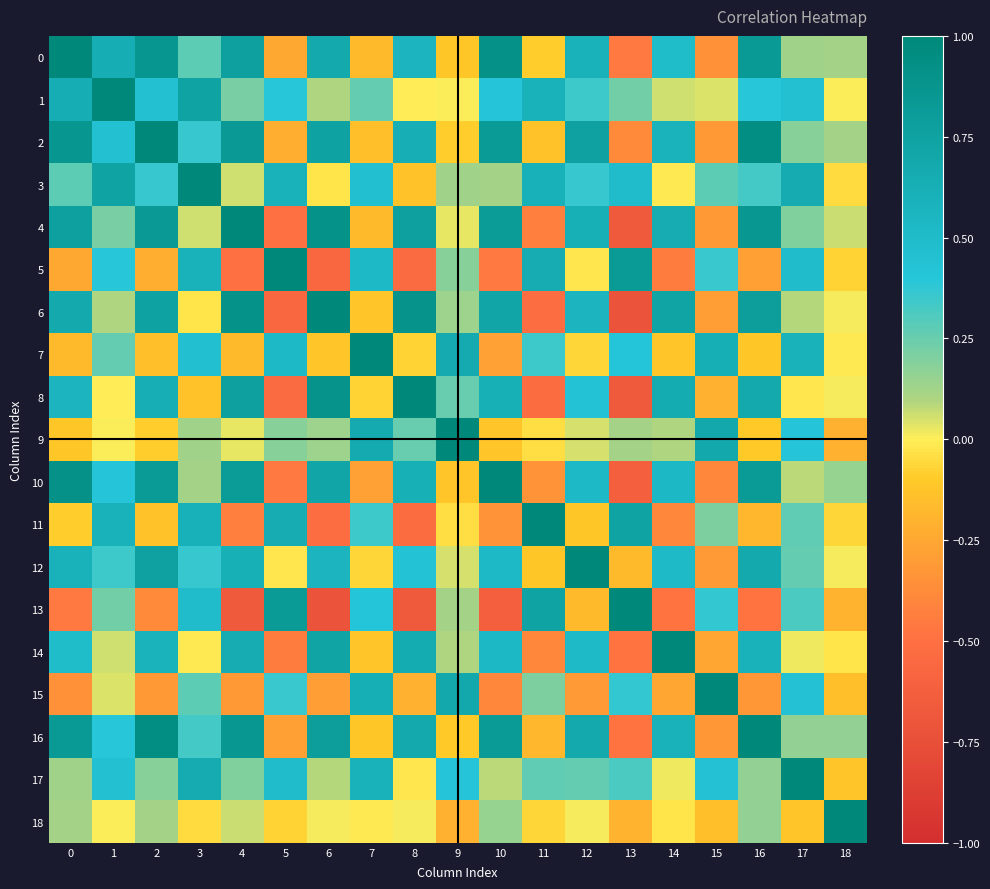

Reading left to right, what are all the values shown in this chart?

0: 0=1.0	1=0.6	2=0.9	3=0.3	4=0.8	5=-0.2	6=0.7	7=-0.2	8=0.6	9=-0.1	10=0.9	11=-0.1	12=0.6	13=-0.5	14=0.5	15=-0.3	16=0.8	17=0.1	18=0.1
1: 0=0.6	1=1.0	2=0.5	3=0.7	4=0.2	5=0.4	6=0.1	7=0.3	8=-0.0	9=0.0	10=0.4	11=0.6	12=0.3	13=0.2	14=0.1	15=0.0	16=0.4	17=0.5	18=0.0
2: 0=0.9	1=0.5	2=1.0	3=0.4	4=0.8	5=-0.2	6=0.7	7=-0.1	8=0.6	9=-0.1	10=0.8	11=-0.1	12=0.8	13=-0.4	14=0.6	15=-0.3	16=0.9	17=0.2	18=0.1
3: 0=0.3	1=0.7	2=0.4	3=1.0	4=0.1	5=0.6	6=-0.0	7=0.5	8=-0.1	9=0.1	10=0.1	11=0.6	12=0.4	13=0.5	14=-0.0	15=0.3	16=0.3	17=0.7	18=-0.1
4: 0=0.8	1=0.2	2=0.8	3=0.1	4=1.0	5=-0.5	6=0.9	7=-0.2	8=0.8	9=0.0	10=0.8	11=-0.4	12=0.6	13=-0.7	14=0.6	15=-0.3	16=0.9	17=0.2	18=0.1
5: 0=-0.2	1=0.4	2=-0.2	3=0.6	4=-0.5	5=1.0	6=-0.6	7=0.5	8=-0.5	9=0.2	10=-0.5	11=0.6	12=-0.0	13=0.8	14=-0.4	15=0.4	16=-0.3	17=0.5	18=-0.1
6: 0=0.7	1=0.1	2=0.7	3=-0.0	4=0.9	5=-0.6	6=1.0	7=-0.1	8=0.9	9=0.1	10=0.7	11=-0.5	12=0.6	13=-0.7	14=0.7	15=-0.3	16=0.8	17=0.1	18=0.0
7: 0=-0.2	1=0.3	2=-0.1	3=0.5	4=-0.2	5=0.5	6=-0.1	7=1.0	8=-0.1	9=0.7	10=-0.3	11=0.3	12=-0.1	13=0.4	14=-0.1	15=0.6	16=-0.1	17=0.6	18=-0.0
8: 0=0.6	1=-0.0	2=0.6	3=-0.1	4=0.8	5=-0.5	6=0.9	7=-0.1	8=1.0	9=0.3	10=0.6	11=-0.5	12=0.4	13=-0.7	14=0.7	15=-0.2	16=0.7	17=-0.0	18=0.0
9: 0=-0.1	1=0.0	2=-0.1	3=0.1	4=0.0	5=0.2	6=0.1	7=0.7	8=0.3	9=1.0	10=-0.1	11=-0.0	12=0.0	13=0.1	14=0.1	15=0.7	16=-0.1	17=0.4	18=-0.2
10: 0=0.9	1=0.4	2=0.8	3=0.1	4=0.8	5=-0.5	6=0.7	7=-0.3	8=0.6	9=-0.1	10=1.0	11=-0.3	12=0.5	13=-0.6	14=0.5	15=-0.4	16=0.8	17=0.1	18=0.1
11: 0=-0.1	1=0.6	2=-0.1	3=0.6	4=-0.4	5=0.6	6=-0.5	7=0.3	8=-0.5	9=-0.0	10=-0.3	11=1.0	12=-0.1	13=0.7	14=-0.4	15=0.2	16=-0.2	17=0.3	18=-0.1
12: 0=0.6	1=0.3	2=0.8	3=0.4	4=0.6	5=-0.0	6=0.6	7=-0.1	8=0.4	9=0.0	10=0.5	11=-0.1	12=1.0	13=-0.2	14=0.5	15=-0.3	16=0.7	17=0.3	18=0.0
13: 0=-0.5	1=0.2	2=-0.4	3=0.5	4=-0.7	5=0.8	6=-0.7	7=0.4	8=-0.7	9=0.1	10=-0.6	11=0.7	12=-0.2	13=1.0	14=-0.5	15=0.4	16=-0.5	17=0.3	18=-0.2
14: 0=0.5	1=0.1	2=0.6	3=-0.0	4=0.6	5=-0.4	6=0.7	7=-0.1	8=0.7	9=0.1	10=0.5	11=-0.4	12=0.5	13=-0.5	14=1.0	15=-0.3	16=0.6	17=0.0	18=-0.0
15: 0=-0.3	1=0.0	2=-0.3	3=0.3	4=-0.3	5=0.4	6=-0.3	7=0.6	8=-0.2	9=0.7	10=-0.4	11=0.2	12=-0.3	13=0.4	14=-0.3	15=1.0	16=-0.3	17=0.4	18=-0.1
16: 0=0.8	1=0.4	2=0.9	3=0.3	4=0.9	5=-0.3	6=0.8	7=-0.1	8=0.7	9=-0.1	10=0.8	11=-0.2	12=0.7	13=-0.5	14=0.6	15=-0.3	16=1.0	17=0.2	18=0.2
17: 0=0.1	1=0.5	2=0.2	3=0.7	4=0.2	5=0.5	6=0.1	7=0.6	8=-0.0	9=0.4	10=0.1	11=0.3	12=0.3	13=0.3	14=0.0	15=0.4	16=0.2	17=1.0	18=-0.1
18: 0=0.1	1=0.0	2=0.1	3=-0.1	4=0.1	5=-0.1	6=0.0	7=-0.0	8=0.0	9=-0.2	10=0.1	11=-0.1	12=0.0	13=-0.2	14=-0.0	15=-0.1	16=0.2	17=-0.1	18=1.0